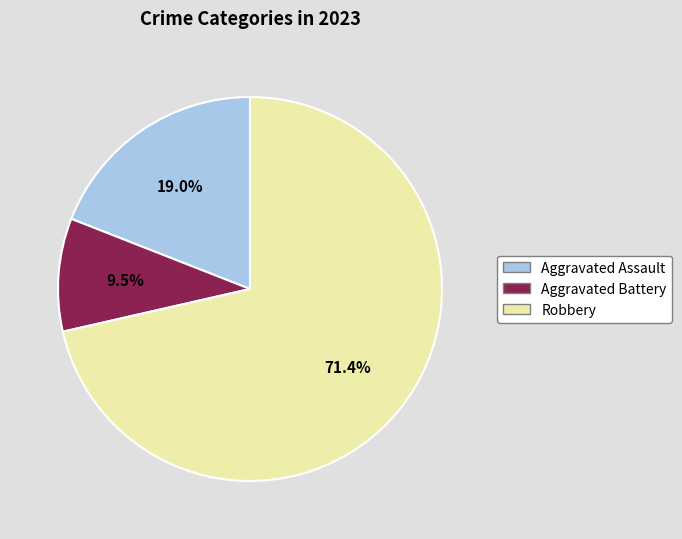

Does Robbery account for over 50% of the chart?

Yes